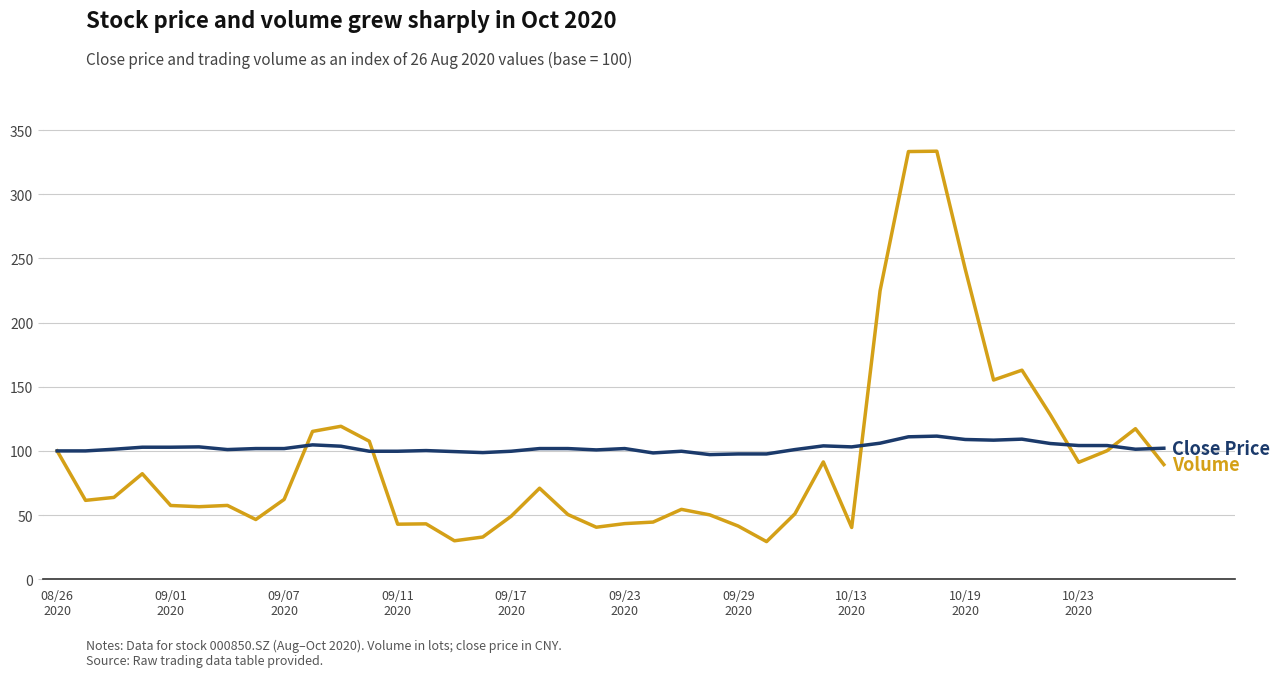

What is the greatest value displayed?

333.5